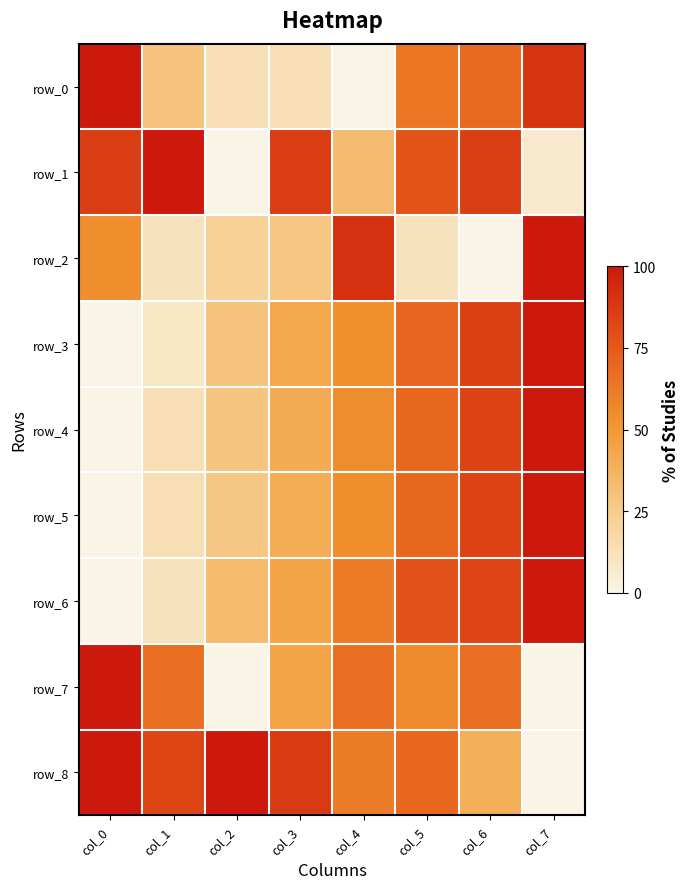

Rank the series at col_6 from highest to lowest value.

row_1, row_3, row_5, row_4, row_6, row_0, row_7, row_8, row_2